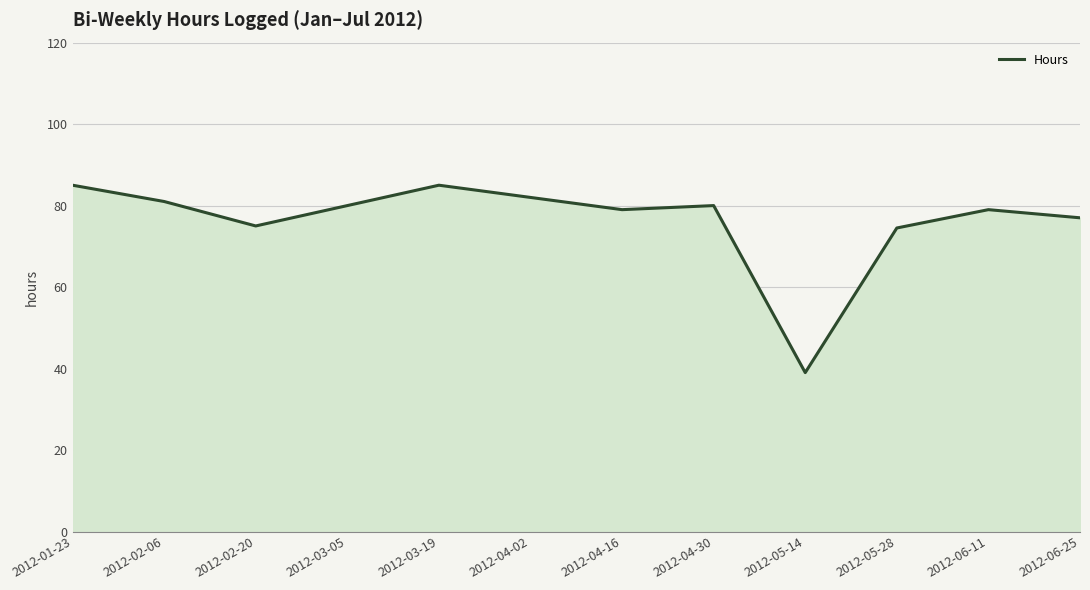

Is it true that the value at 2012-01-23 is 85.0?

True